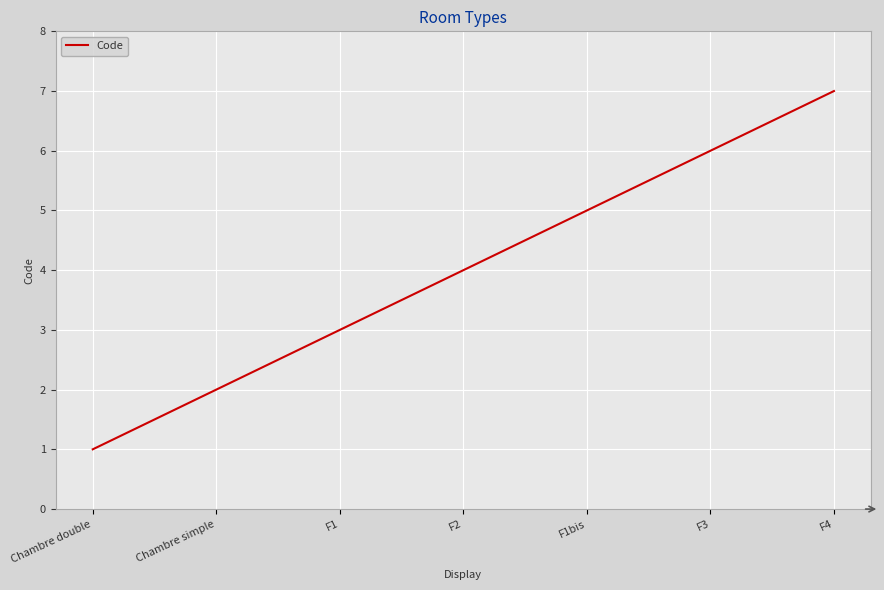

What is the greatest value displayed?

7